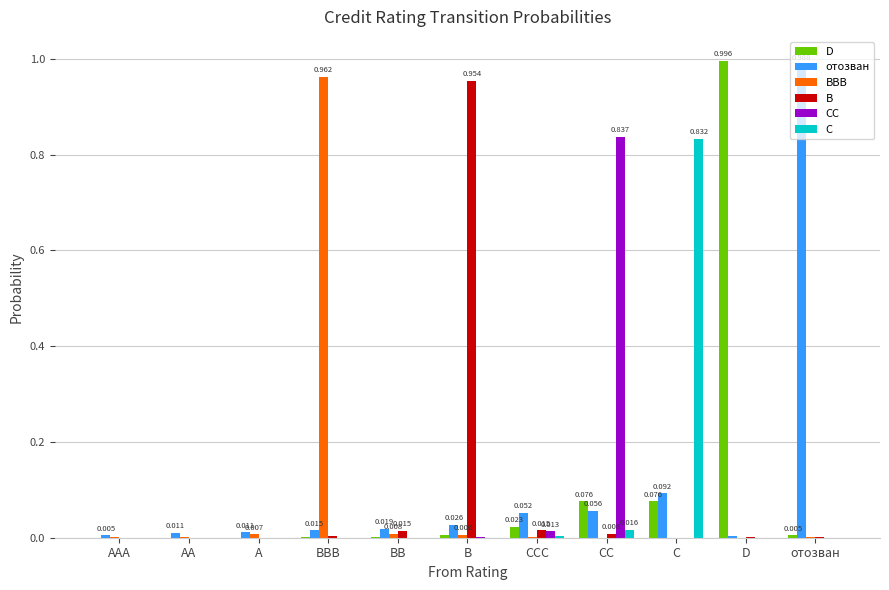

Does the chart contain stacked bars?

No